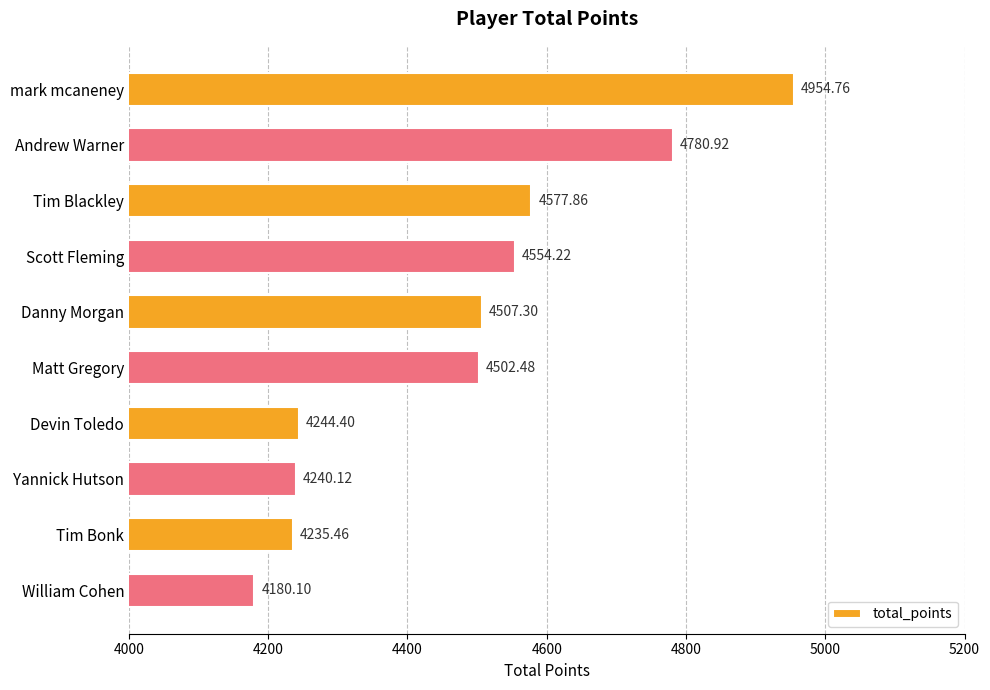

Which category has the lowest value across all series?

William Cohen